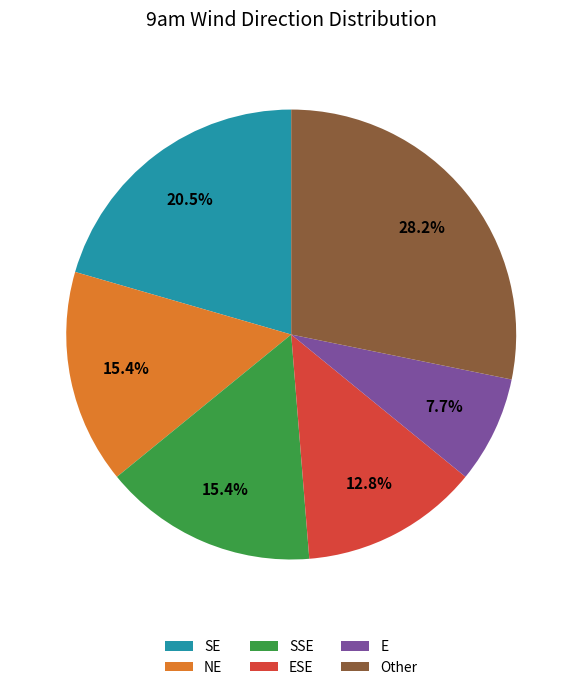

How much of the chart is everything except NE?

84.6%